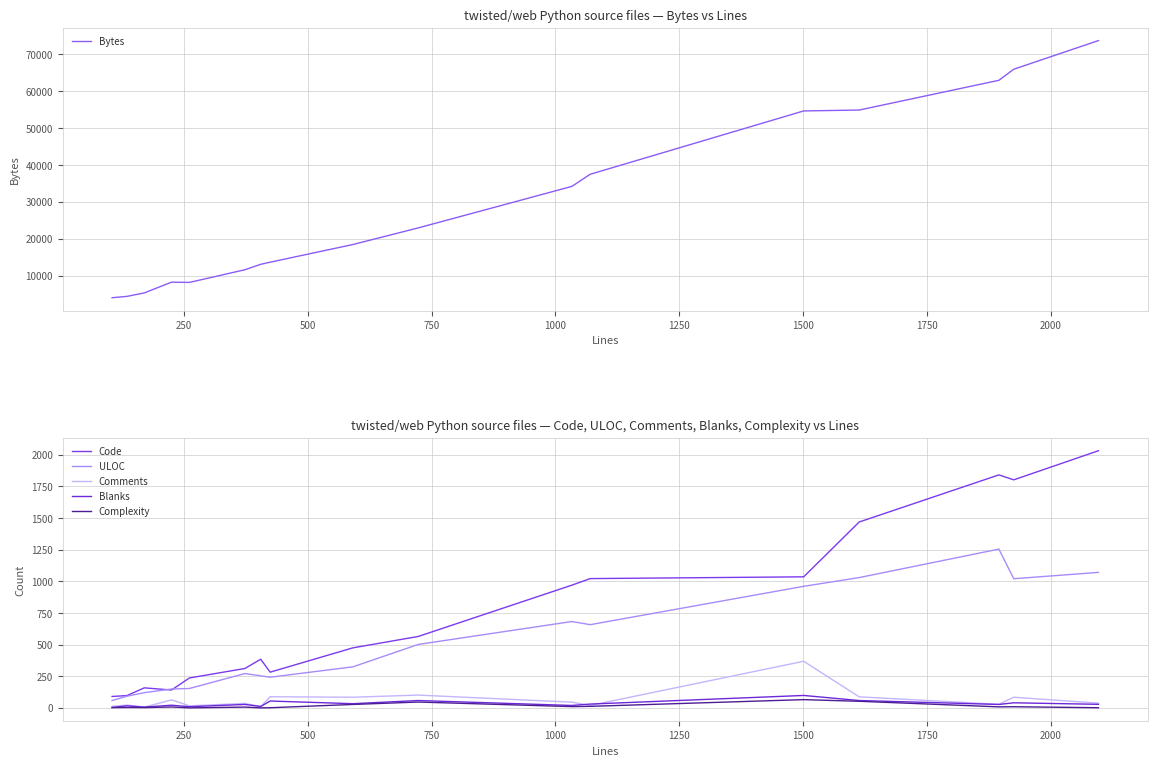

How many times do Comments and Blanks cross each other?

4